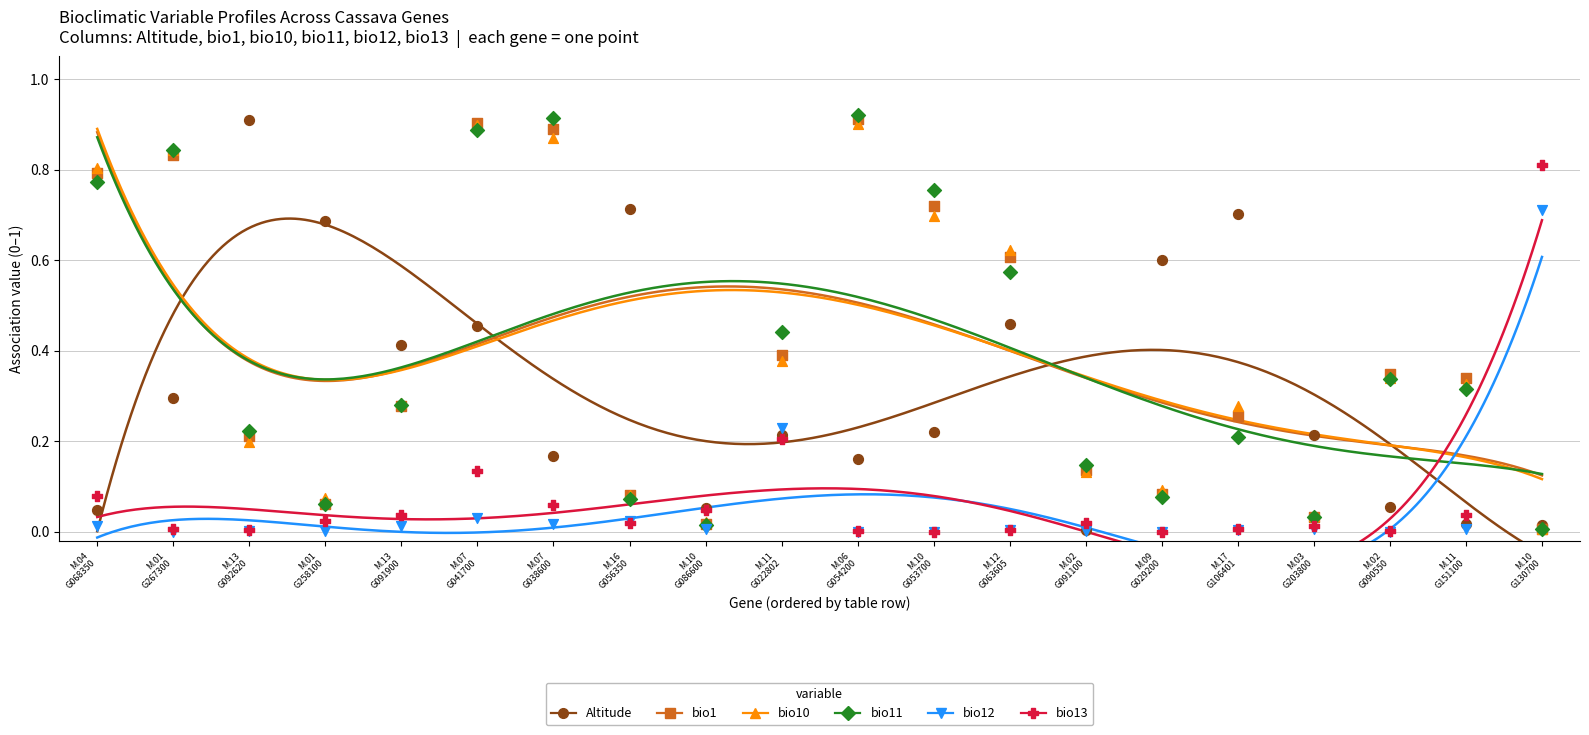

What are all the series names shown in the legend?

Altitude, bio1, bio10, bio11, bio12, bio13